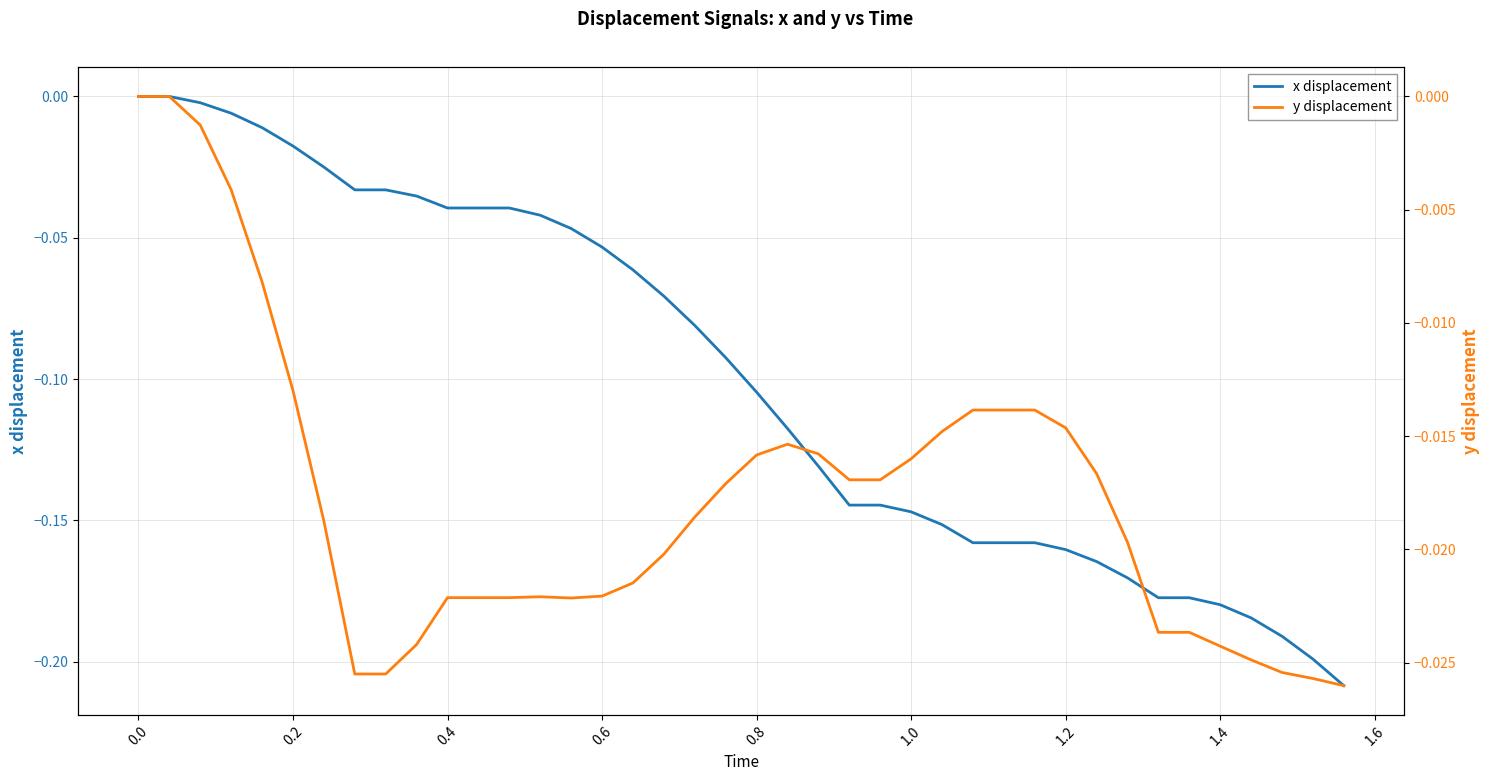

True or false: y has more than 0 points higher than both neighbors.

True